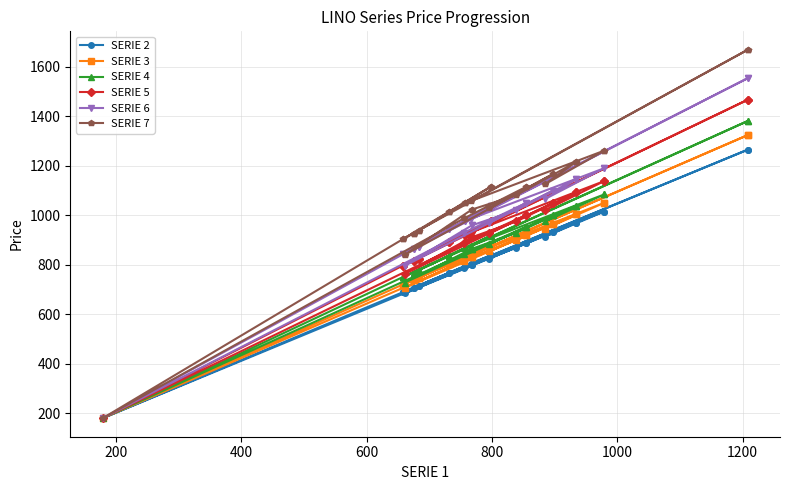

What is the maximum value shown in the chart?

1669